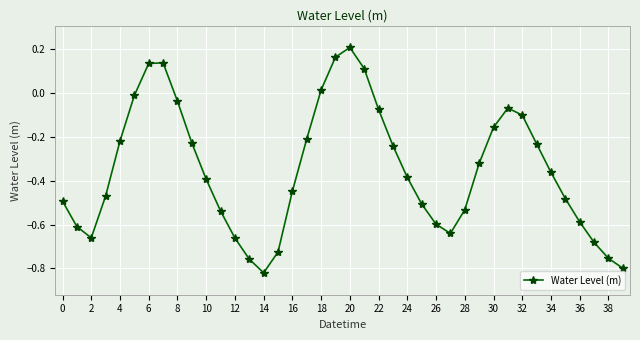

True or false: the data has more than 0 interior local peaks.

True